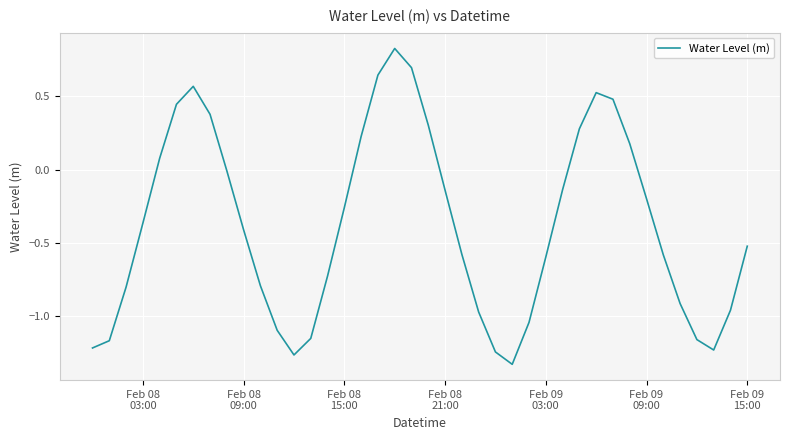

How many lines are shown in the chart?

1